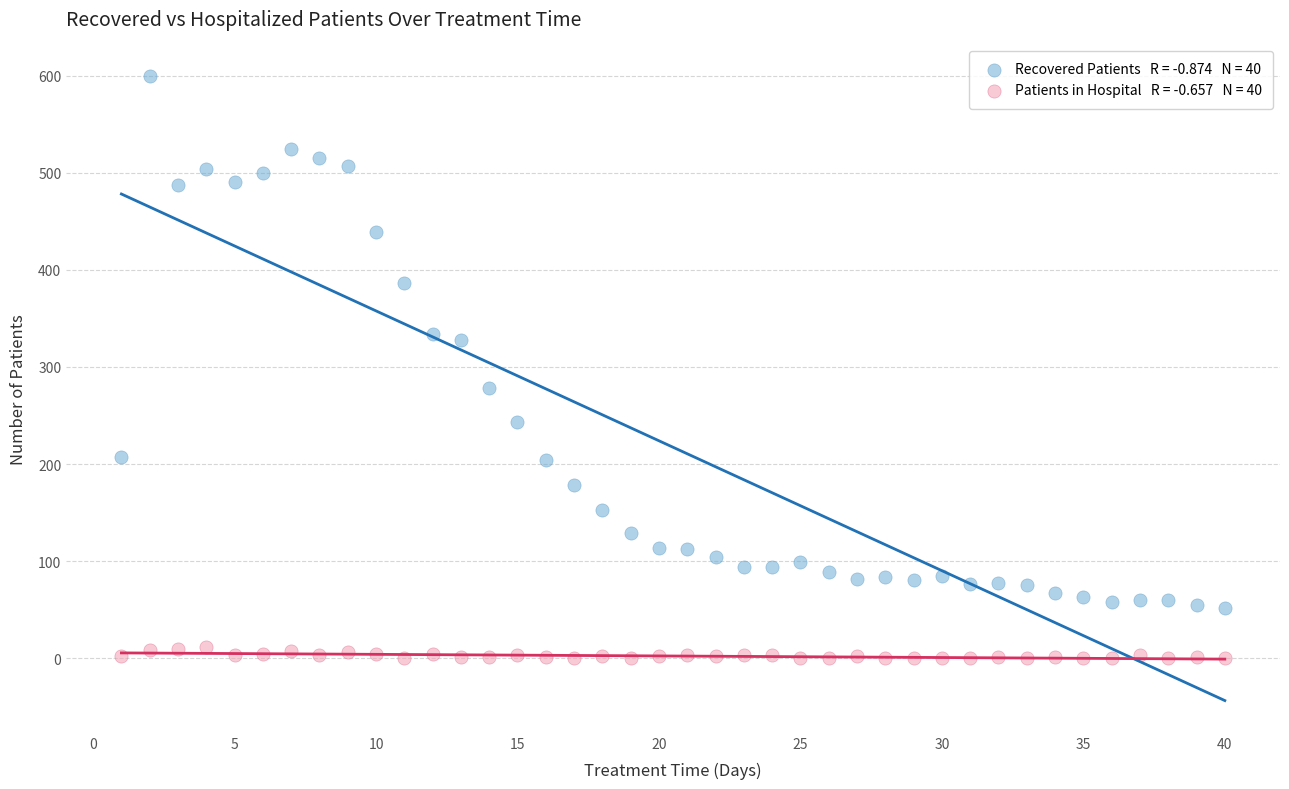

Across all data points, what is the range of Y values (max minus min)?

600